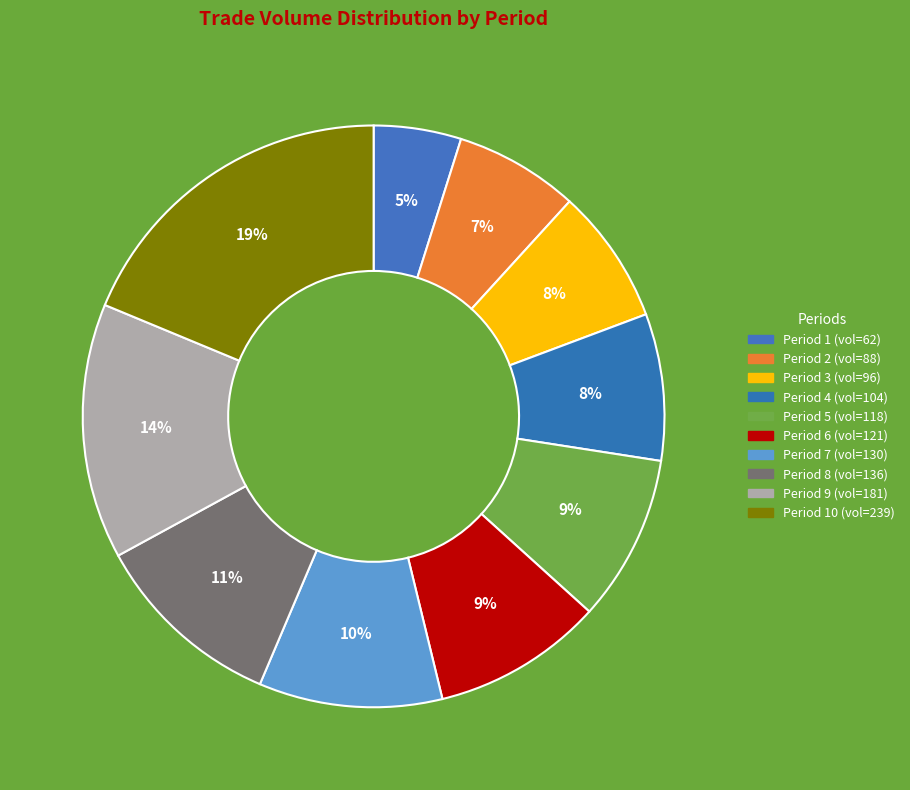

Which slice is the smallest?

1